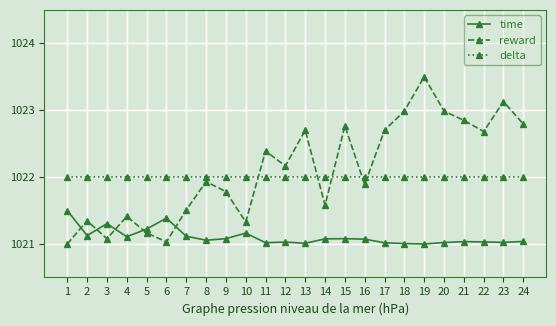

List the series in order of their peak value, highest first.

reward, delta, time